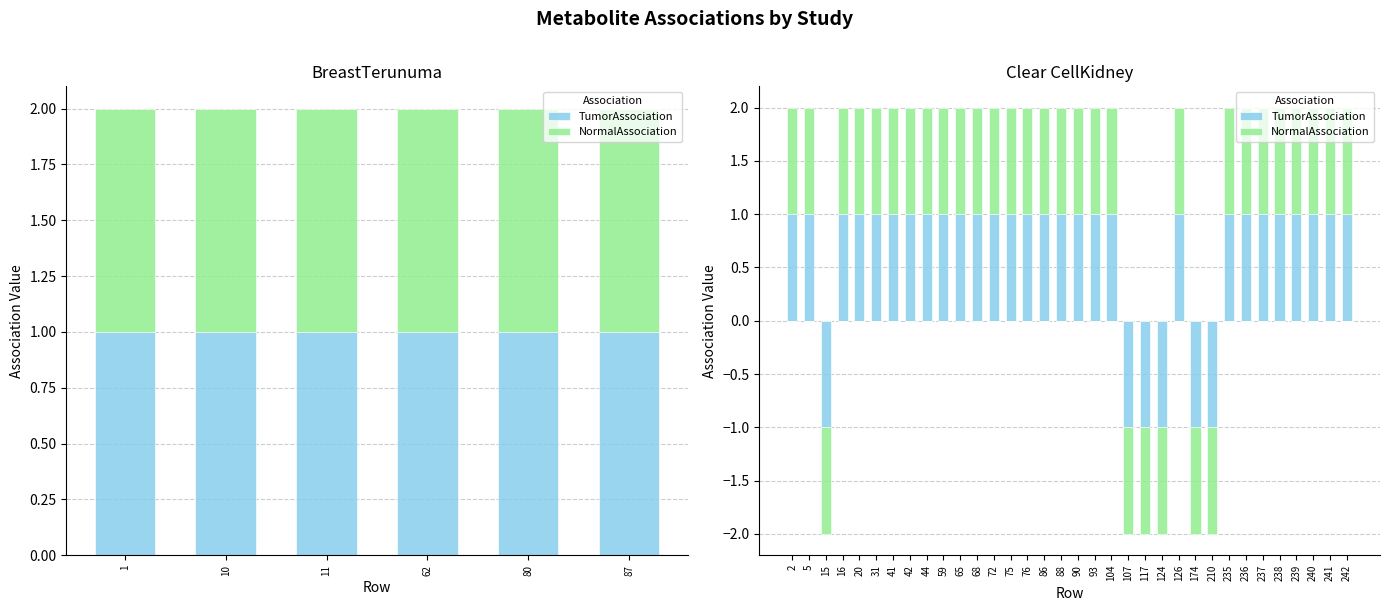

How many distinct data groups are displayed?

2